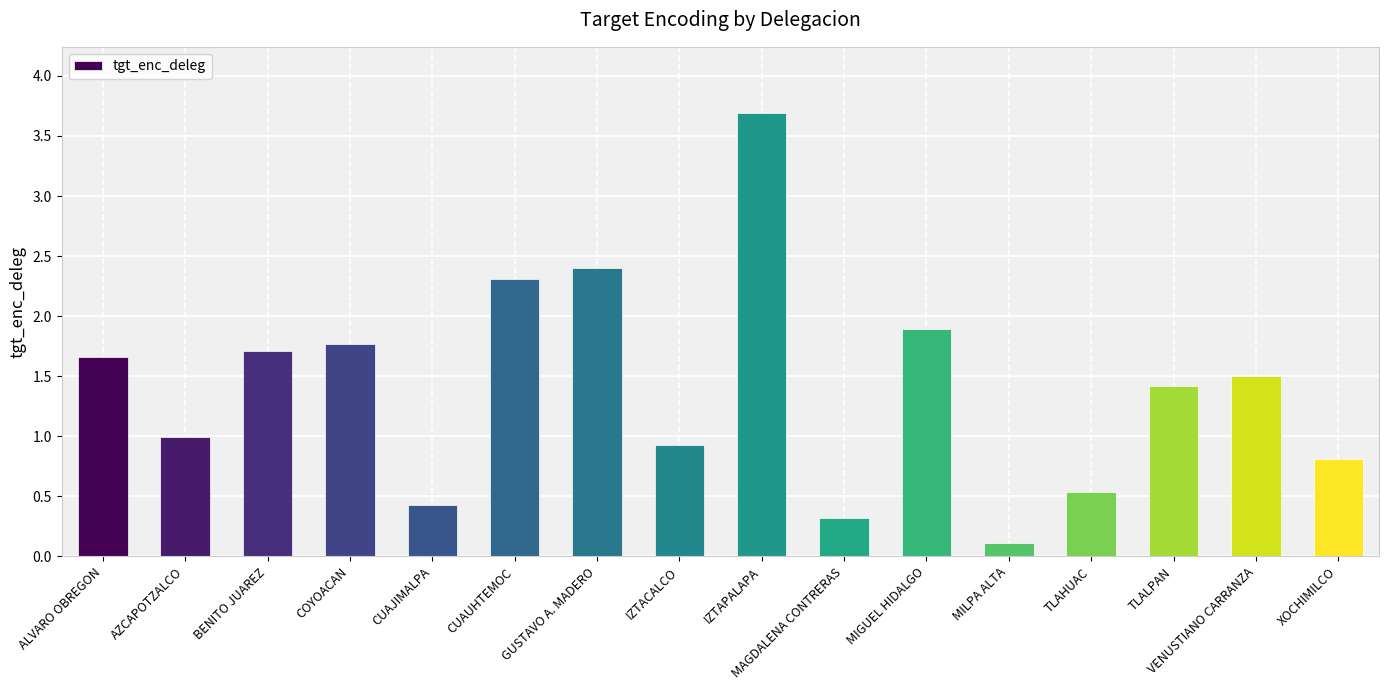

What is the difference between the values at IZTAPALAPA and IZTACALCO?

2.8